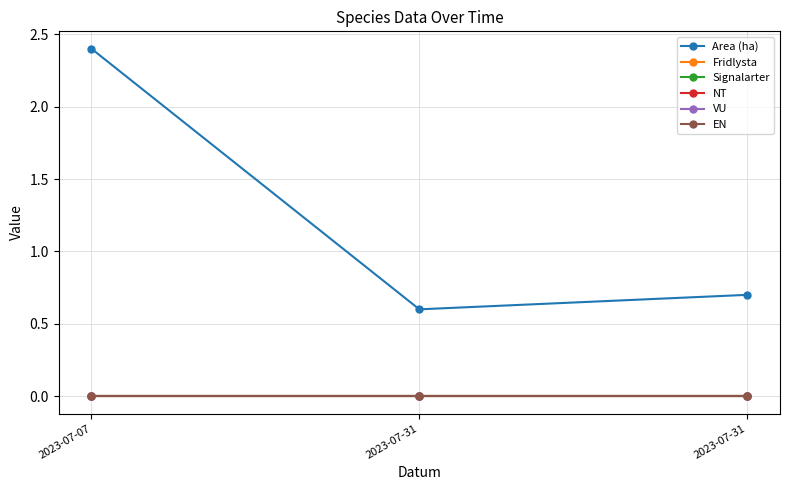

Does the chart have visible grid lines?

Yes